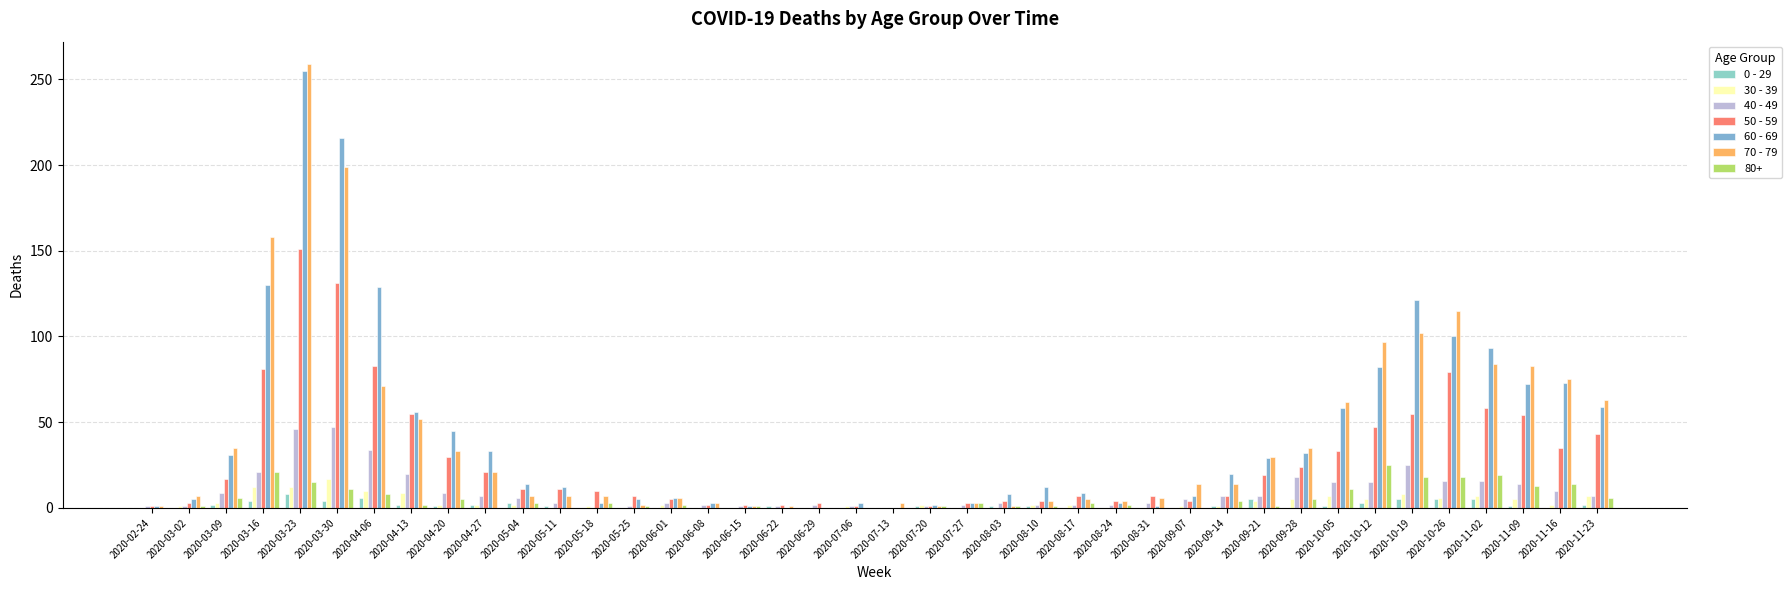

Count the number of categories in the chart.

40